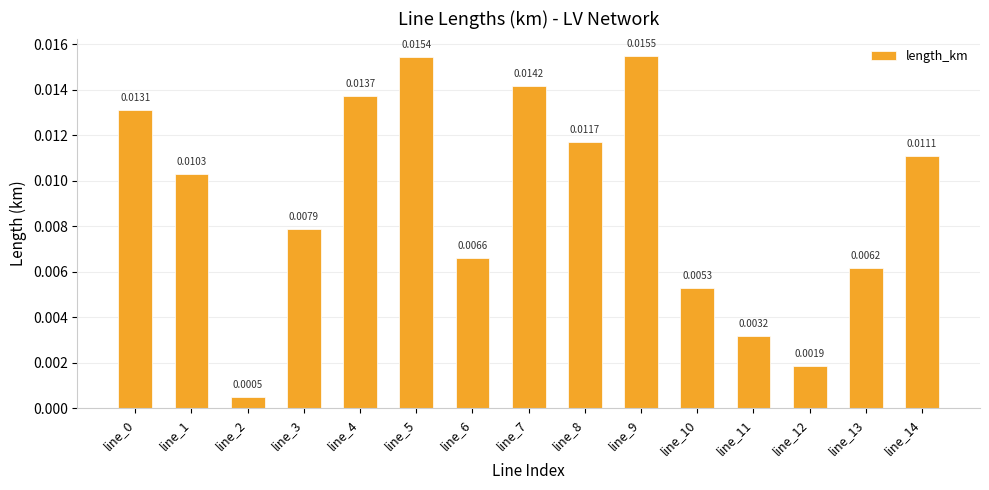

List the labels in order of value, smallest first.

line_2, line_12, line_11, line_10, line_13, line_6, line_3, line_1, line_14, line_8, line_0, line_4, line_7, line_5, line_9